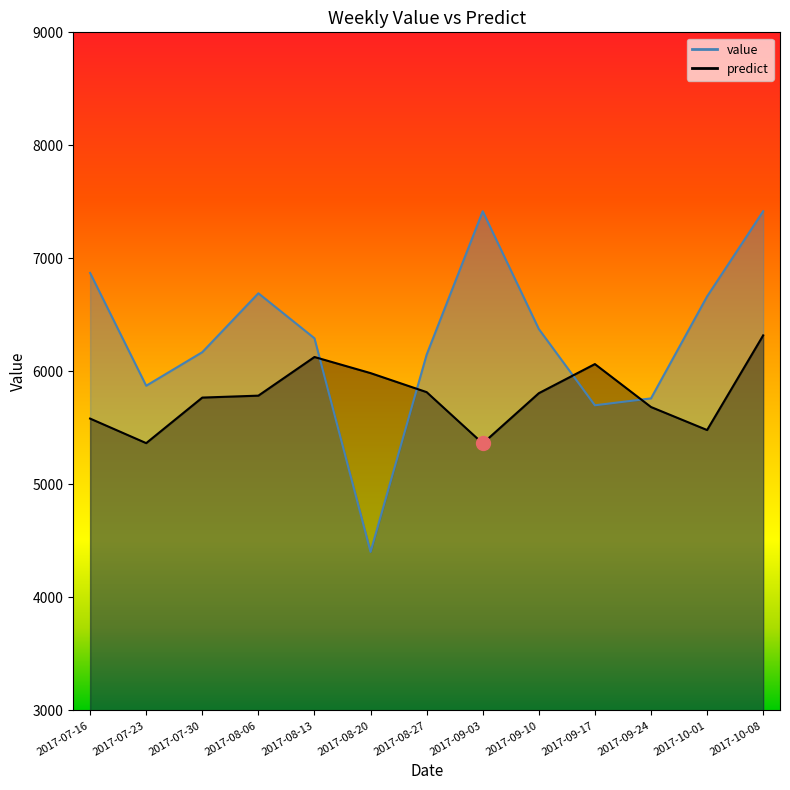

Which series has the largest range (max minus min)?

value